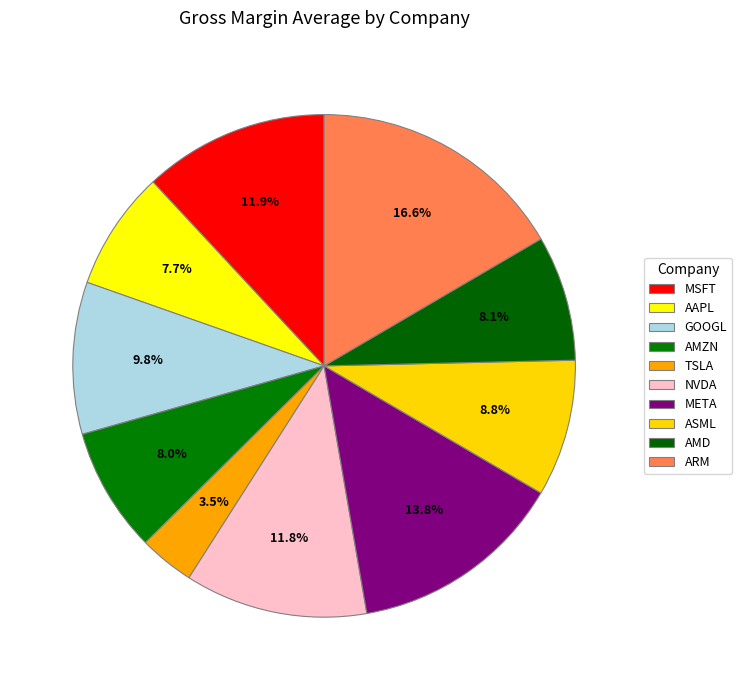

How many slices are in this pie chart?

10